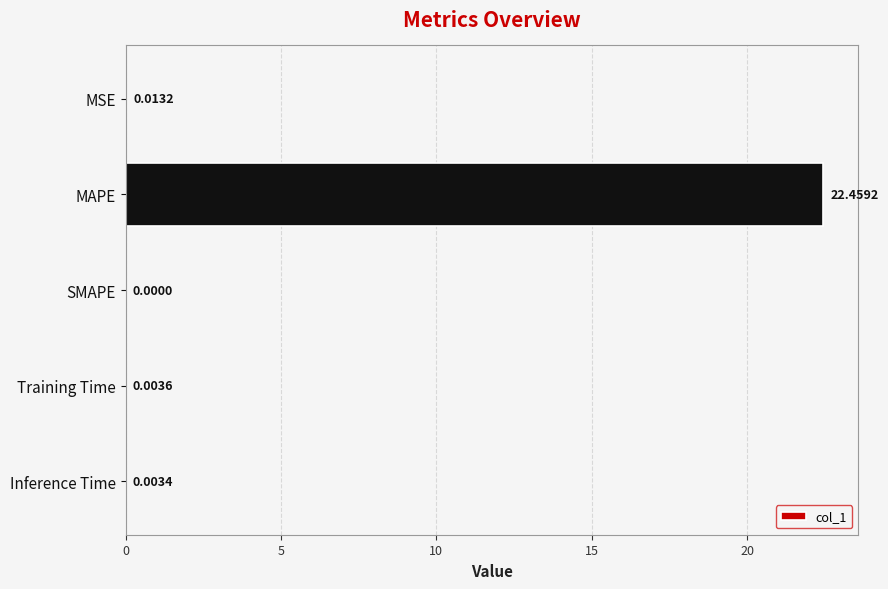

Which has a higher value, MSE or Inference Time?

MSE